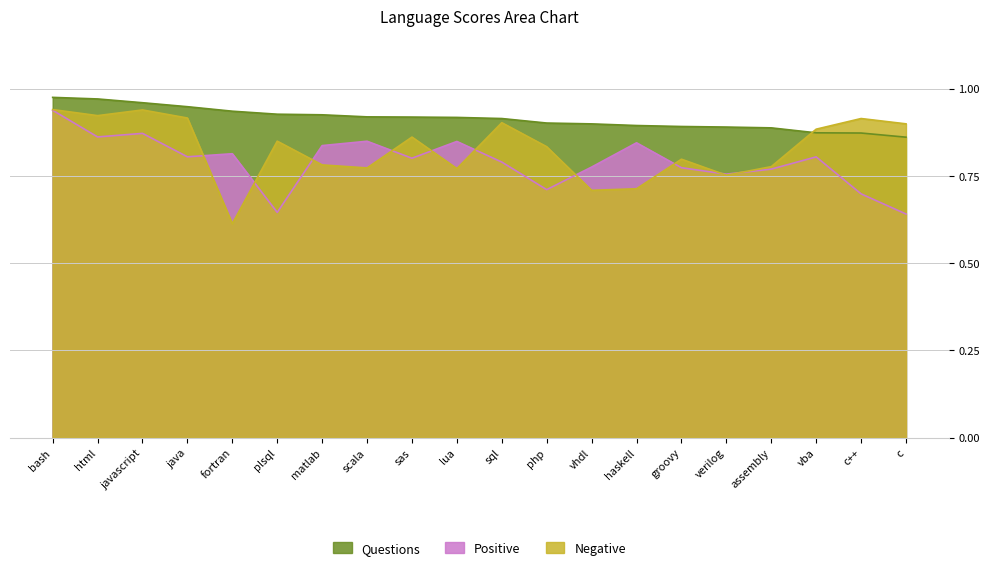

Count the Questions values in the range 0 to 1.

20